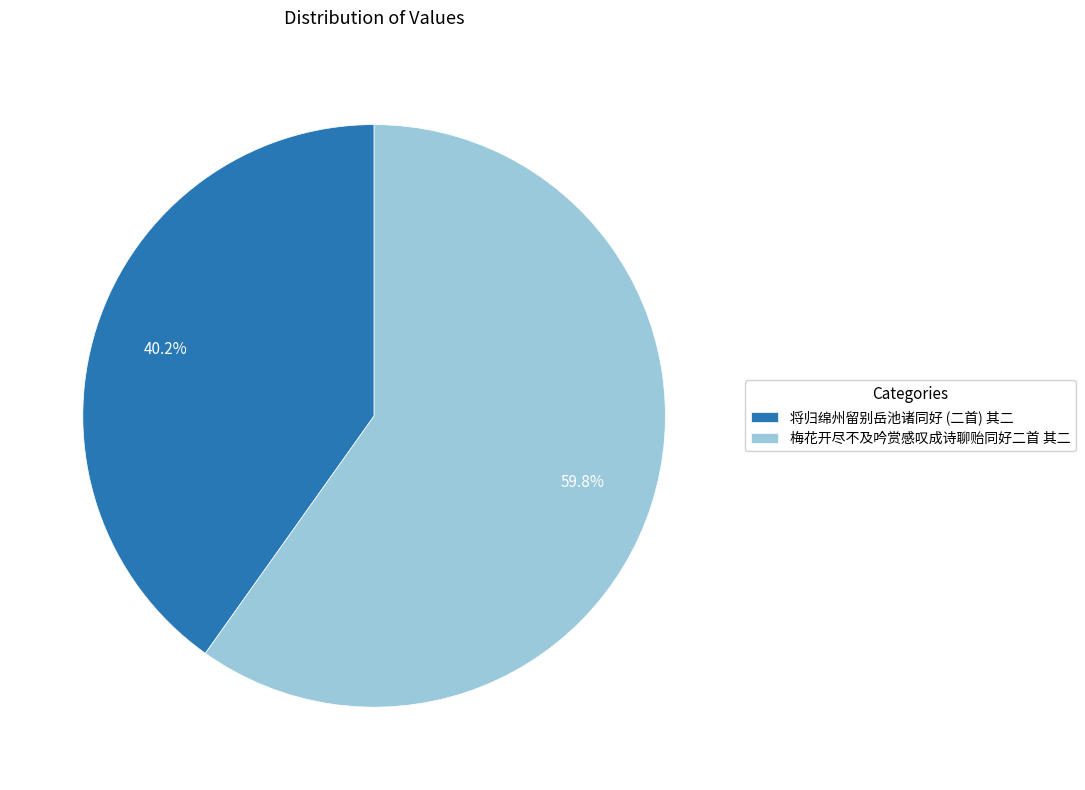

Which category has the smallest portion of the pie?

将归绵州留别岳池诸同好 (二首) 其二